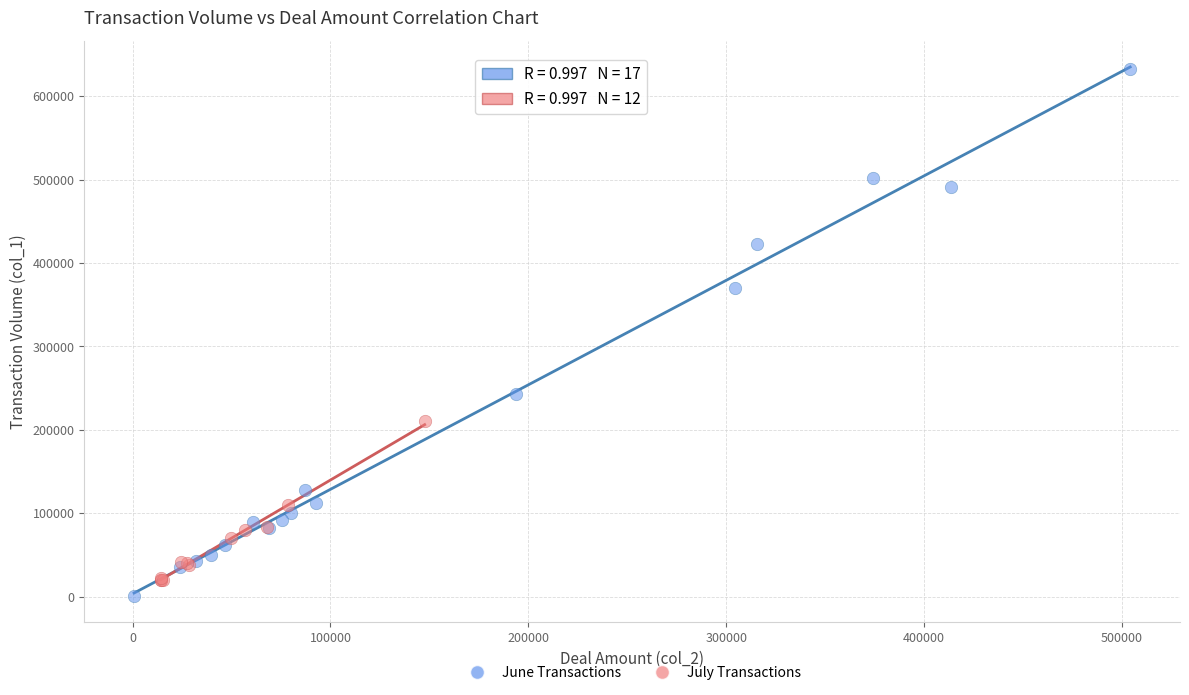

Which series has the widest spread of Y values?

June Transactions